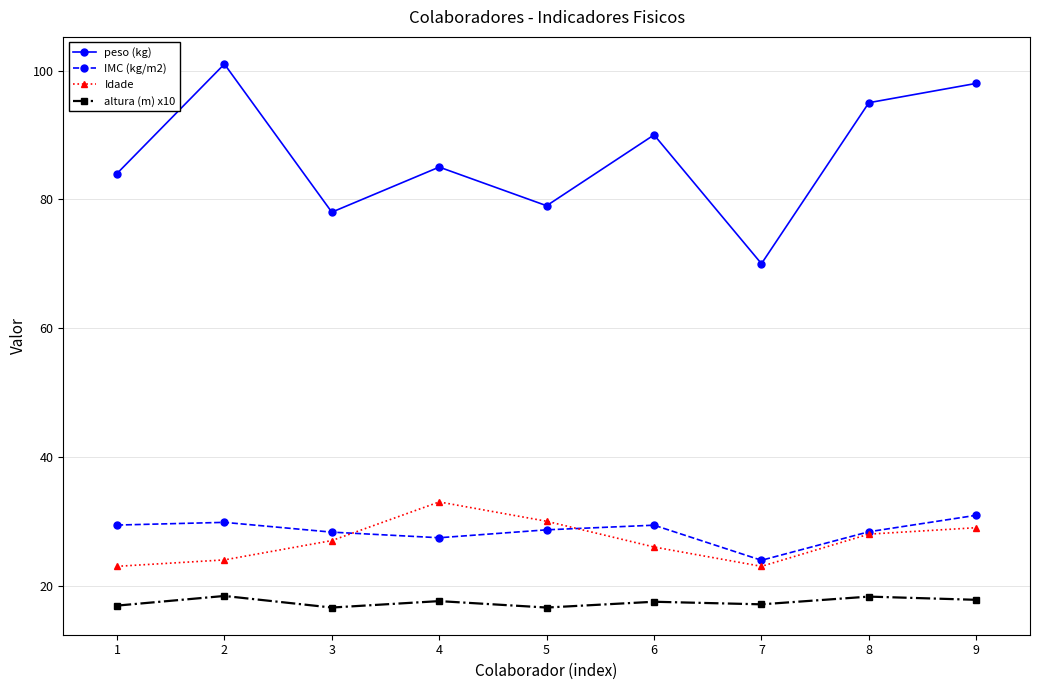

True or false: altura (m) x10 and IMC (kg/m2) cross at least once.

False